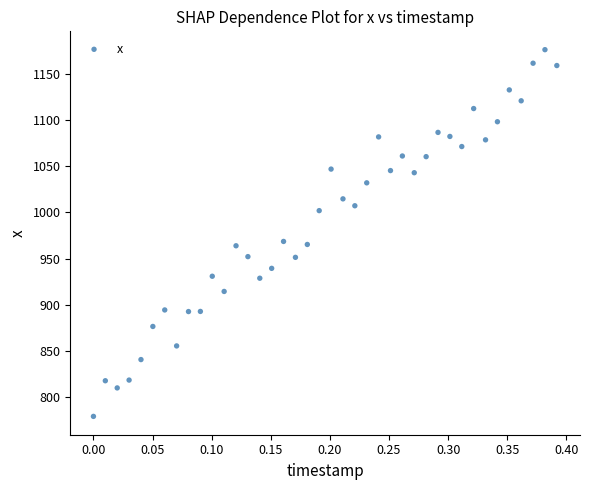

What is the range of Y values (max minus min)?

396.4